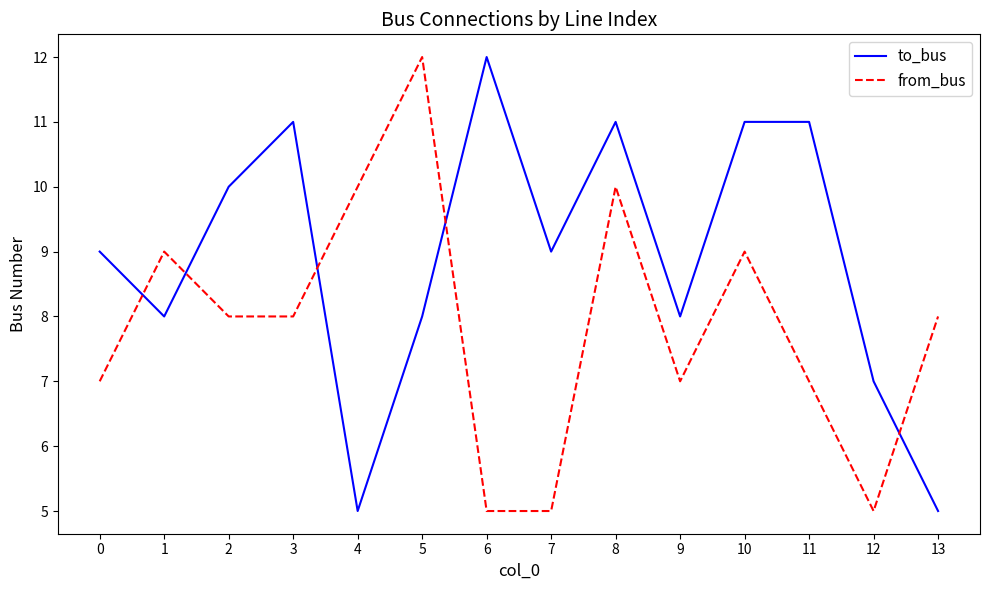

At 4, list the series in order from smallest to largest.

to_bus, from_bus